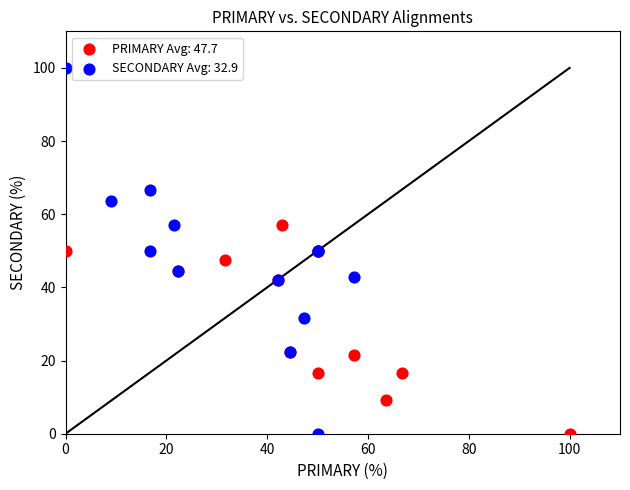

What are all the series names shown in the legend?

PRIMARY Avg: 47.7, SECONDARY Avg: 32.9